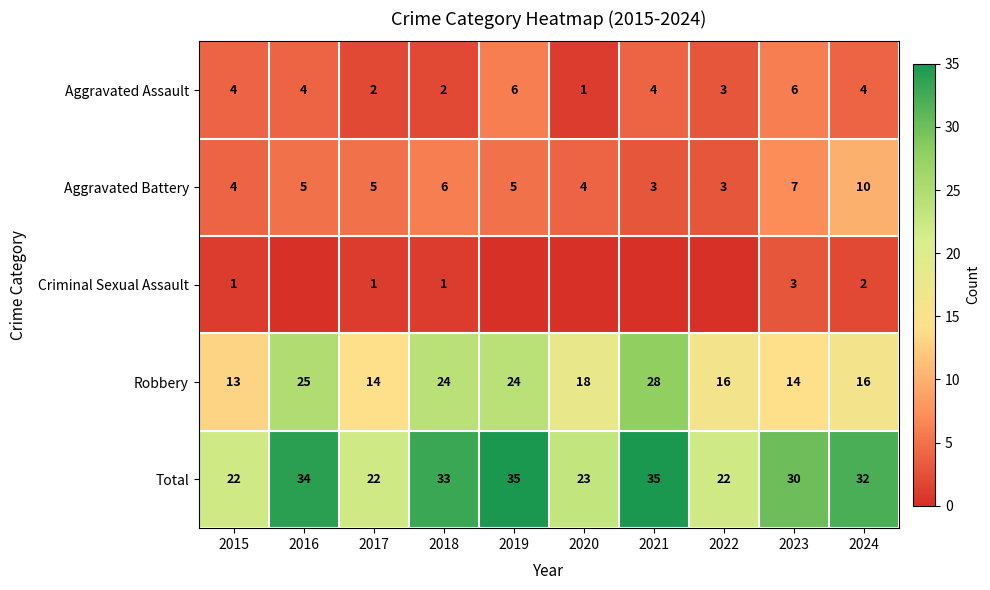

What is the greatest value displayed?

35